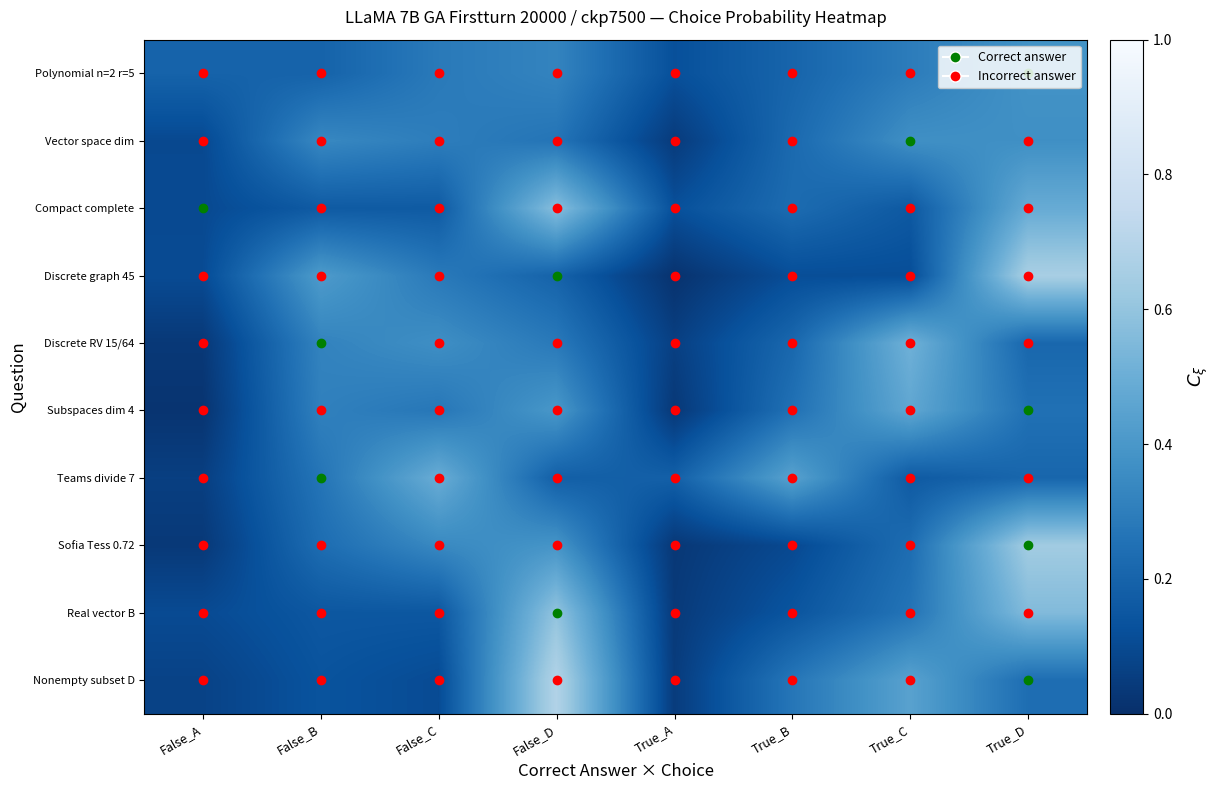

List the series in order of their peak value, highest first.

Nonempty subset D, Discrete graph 45, Sofia Tess 0.72, Real vector B, Compact complete, Discrete RV 15/64, Teams divide 7, Subspaces dim 4, Polynomial n=2 r=5, Vector space dim